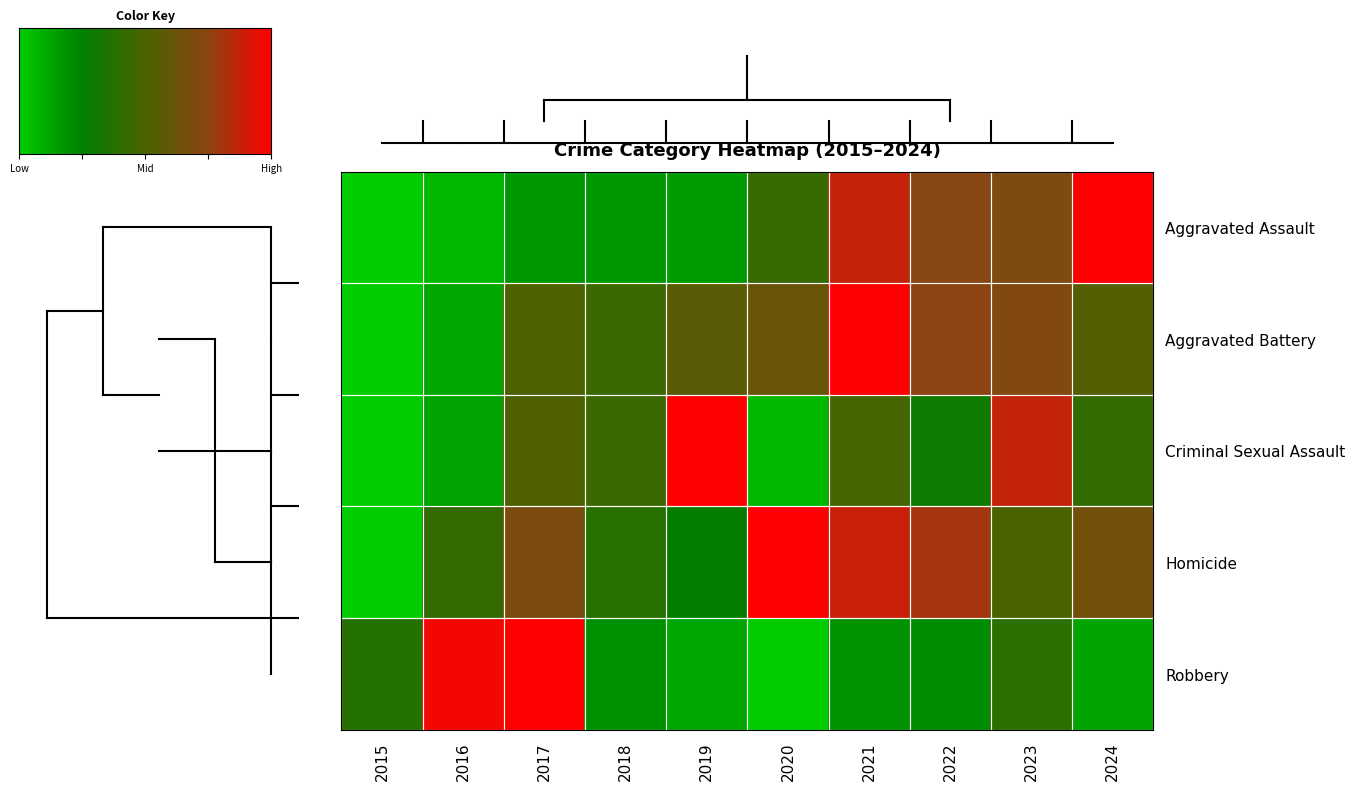

Which category has the highest value across all series?

2017